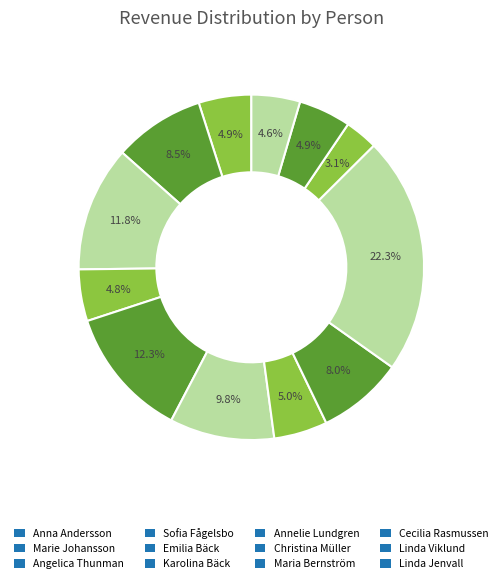

Does any single category account for the majority?

No